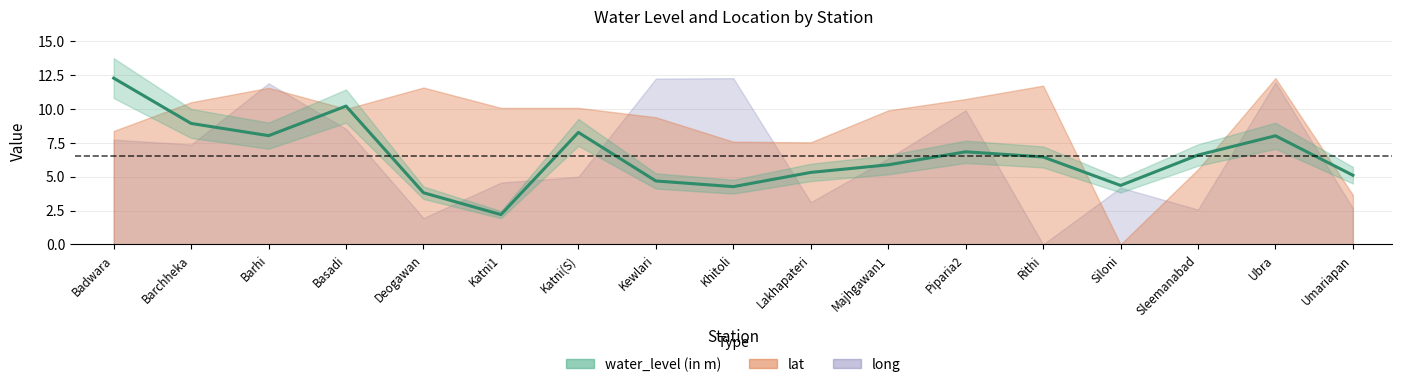

What is the difference between the values at Sleemanabad and Rithi?

0.1